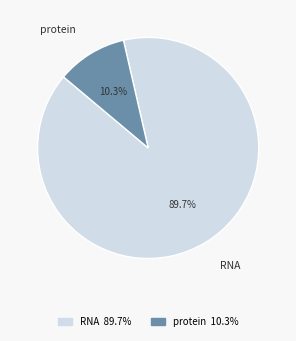

Is there a majority slice in this chart?

Yes